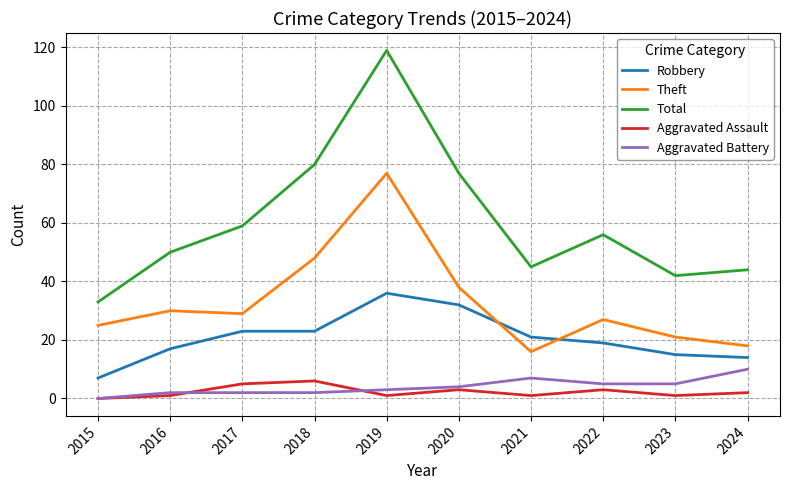

The value of Aggravated Assault at 2015 is 0. True or false?

True